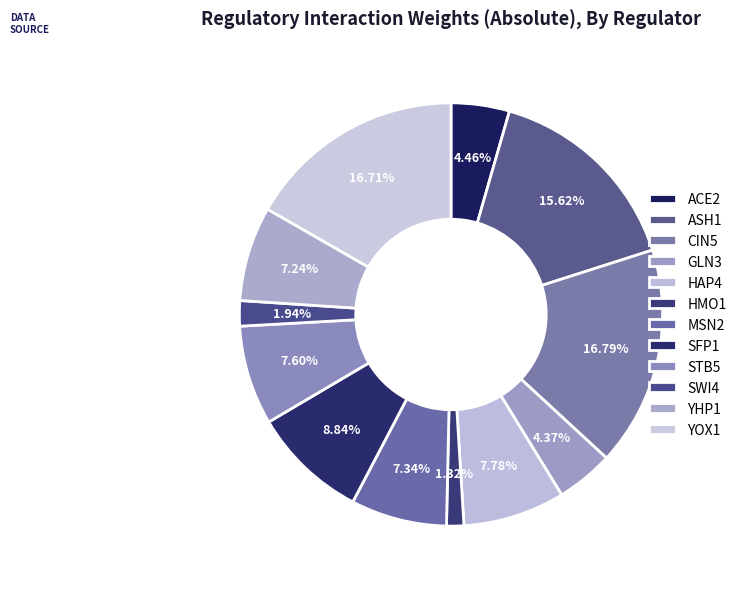

How many segments does this pie chart have?

12